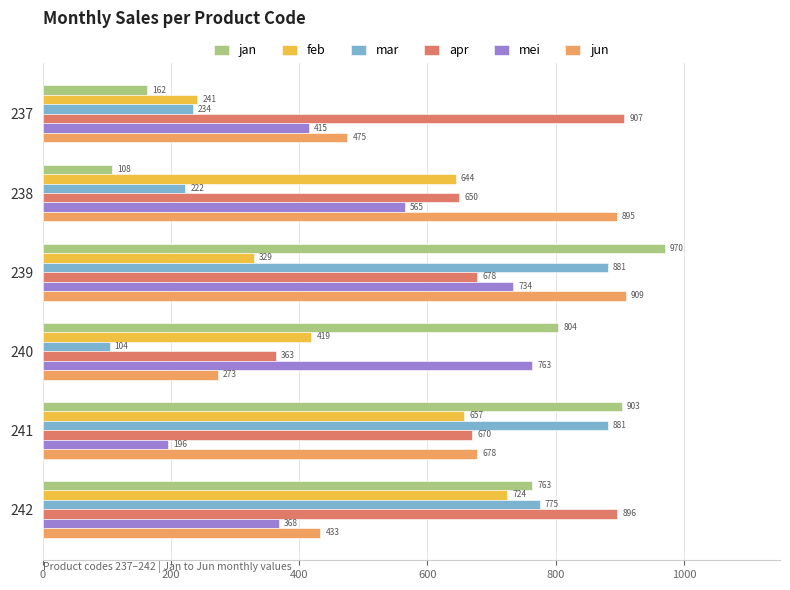

How many data points does each series have?

6